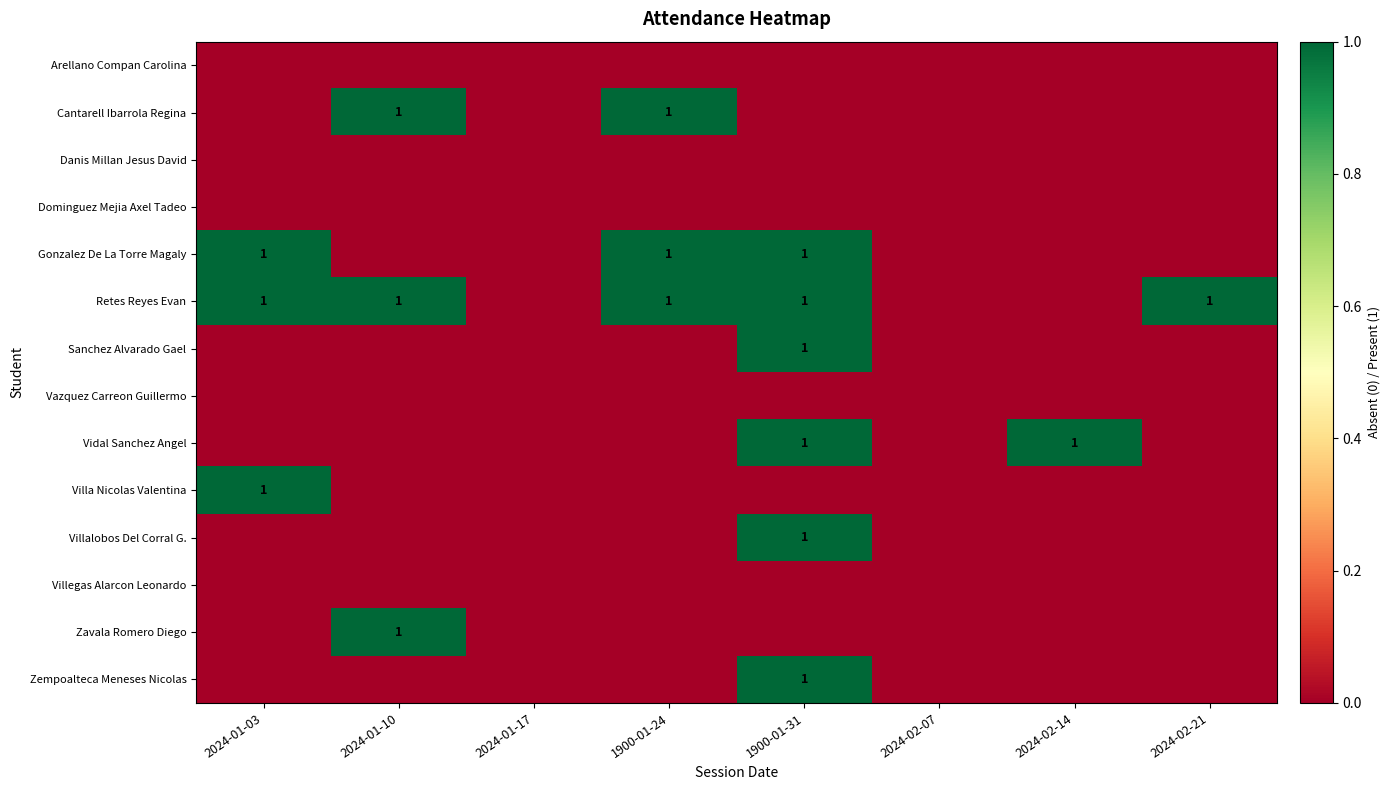

The Arellano Compan Carolina series shows 0 at 2024-02-14. True or false?

True